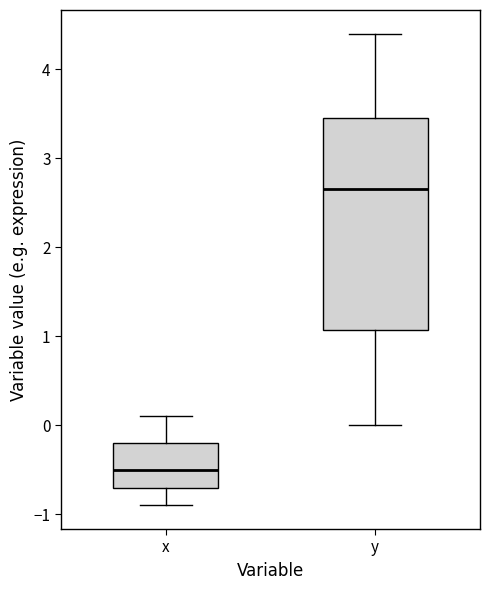

Which box has the highest median line?

y